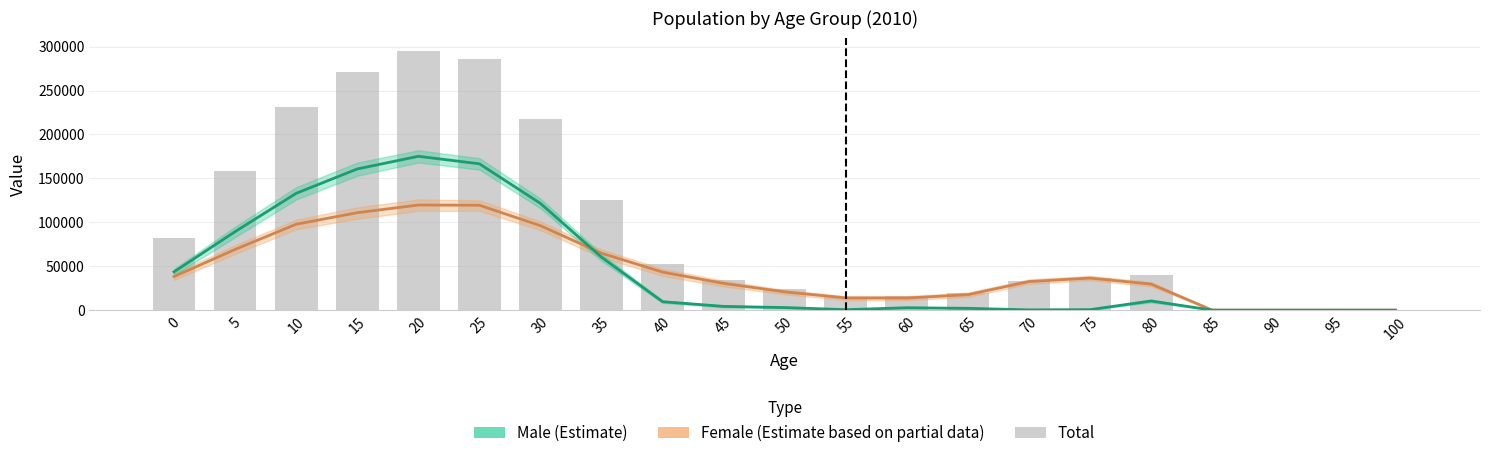

The Female (Estimate based on partial data) series shows 57722 at 0. True or false?

False